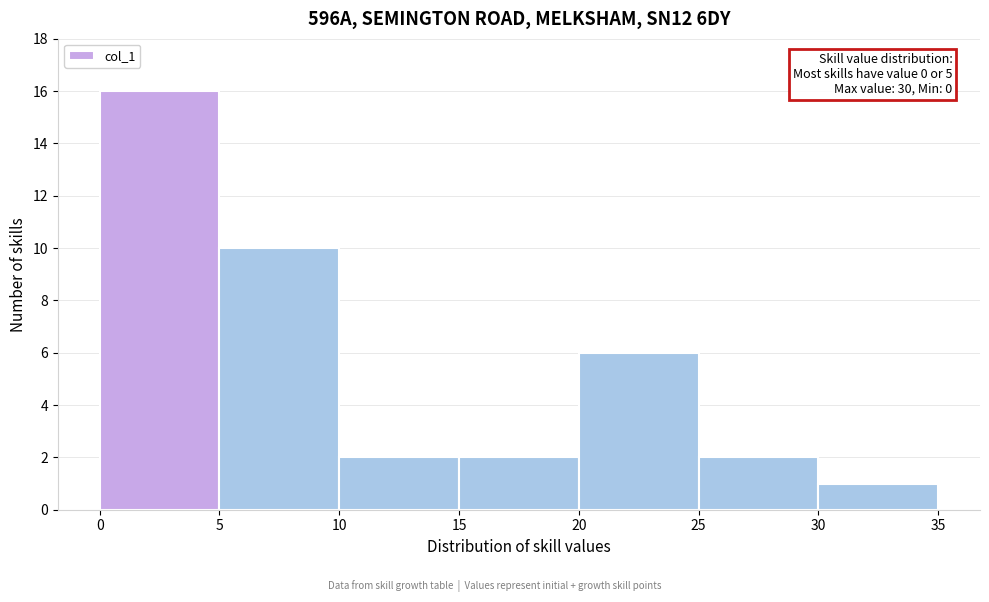

Over which range of the x-axis is the bar tallest?

0 to 5